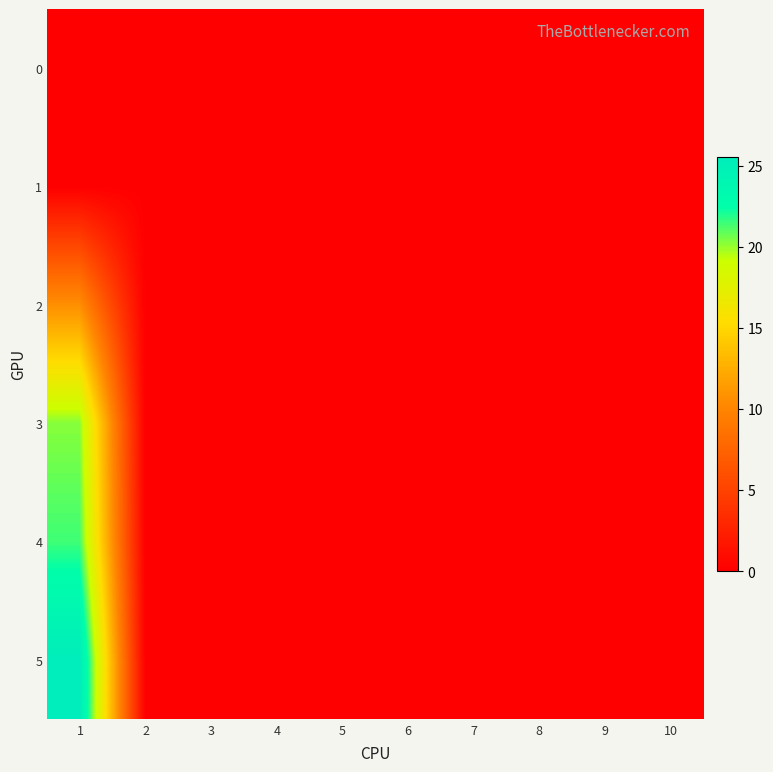

Reading right to left, what are all the values shown in this chart?

0: 10=0.0	9=0.0	8=0.0	7=0.0	6=0.0	5=0.0	4=0.0	3=0.0	2=0.0	1=0.0
1: 10=0.0	9=0.0	8=0.0	7=0.0	6=0.0	5=0.0	4=0.0	3=0.0	2=0.0	1=0.0
2: 10=0.0	9=0.0	8=0.0	7=0.0	6=0.0	5=0.0	4=0.0	3=0.0	2=0.0	1=10.6
3: 10=0.0	9=0.0	8=0.0	7=0.0	6=0.0	5=0.0	4=0.0	3=0.0	2=0.0	1=20.2
4: 10=0.0	9=0.0	8=0.0	7=0.0	6=0.0	5=0.0	4=0.0	3=0.0	2=0.0	1=21.4
5: 10=0.0	9=0.0	8=0.0	7=0.0	6=0.0	5=0.0	4=0.0	3=0.0	2=0.0	1=25.5